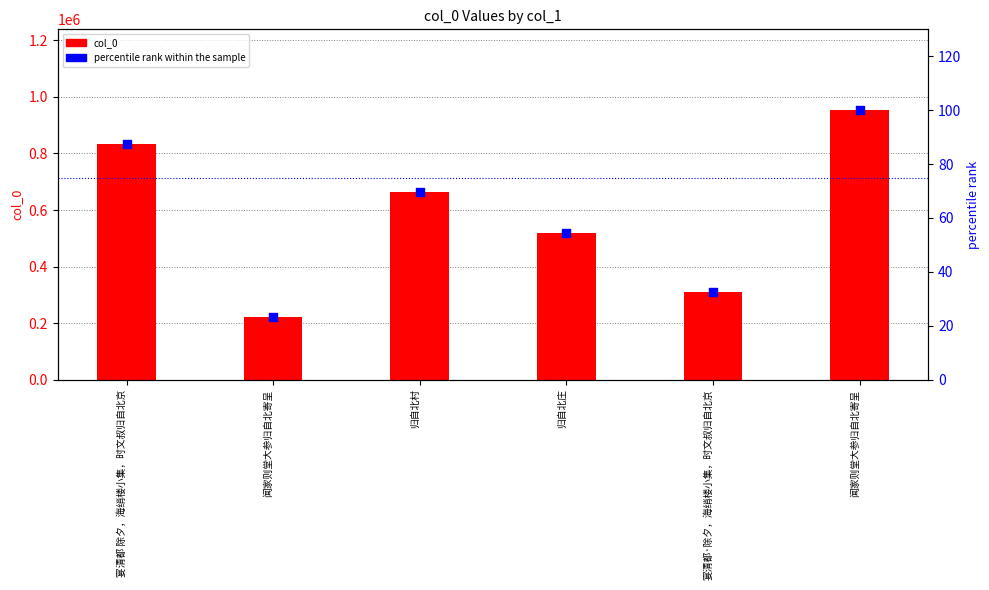

What is the total value across all series at 宴清都 除夕，海绡楼小集，时文叔归自北京?

832434.3